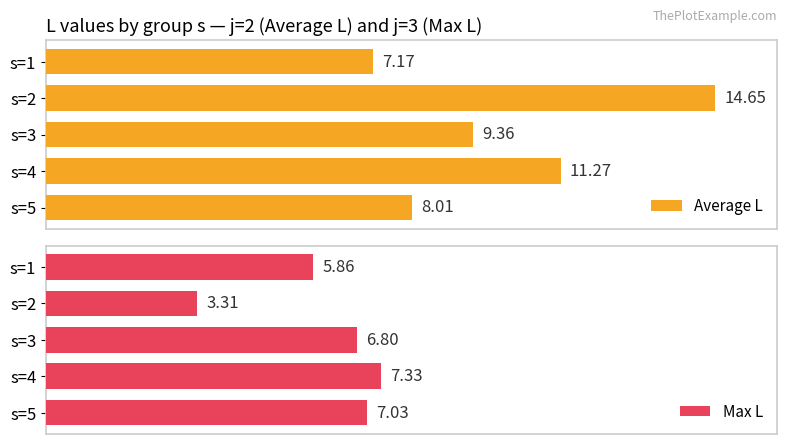

Rank the series at s=4 from highest to lowest value.

Average L, Max L